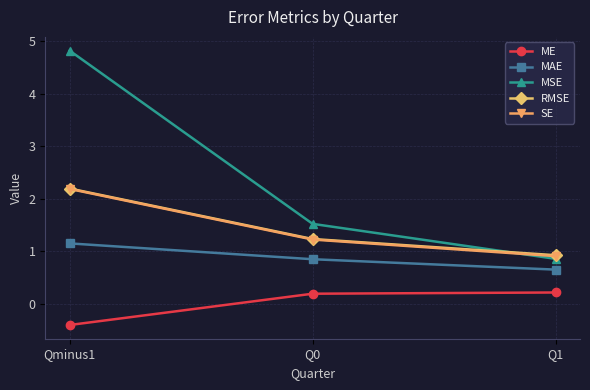

At which label does RMSE first exceed 1?

Qminus1